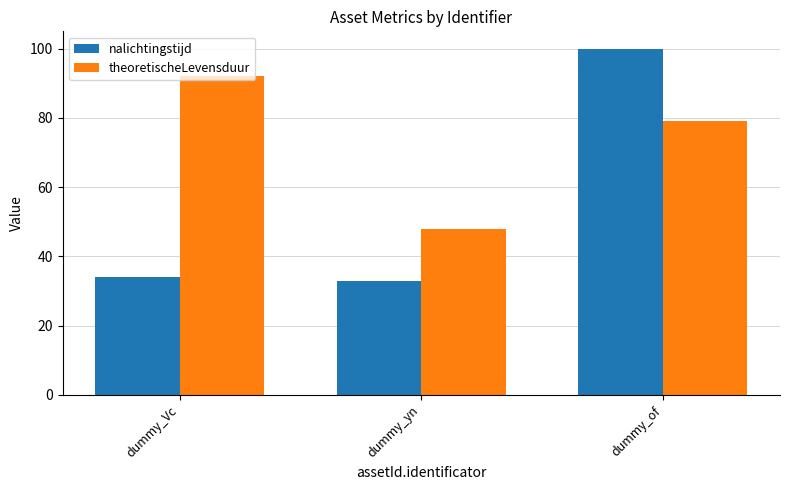

Reading left to right, what are all the values shown in this chart?

nalichtingstijd: dummy_Vc=34	dummy_yn=33	dummy_of=100
theoretischeLevensduur: dummy_Vc=92	dummy_yn=48	dummy_of=79